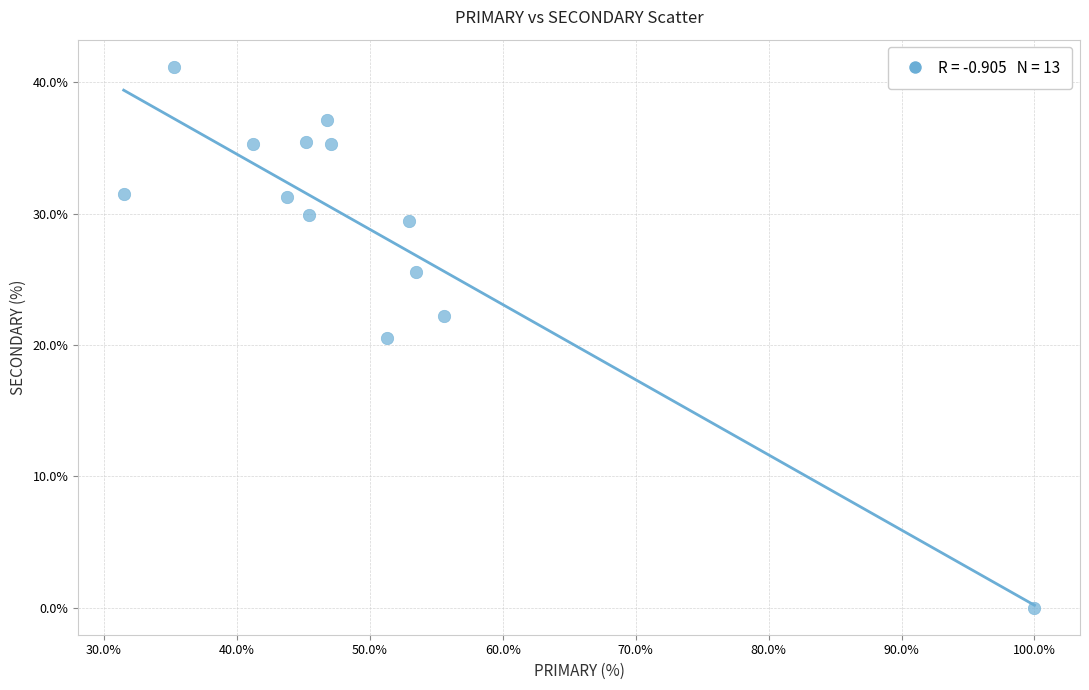

What Y value in the scatter plot is closest to 20?

20.5